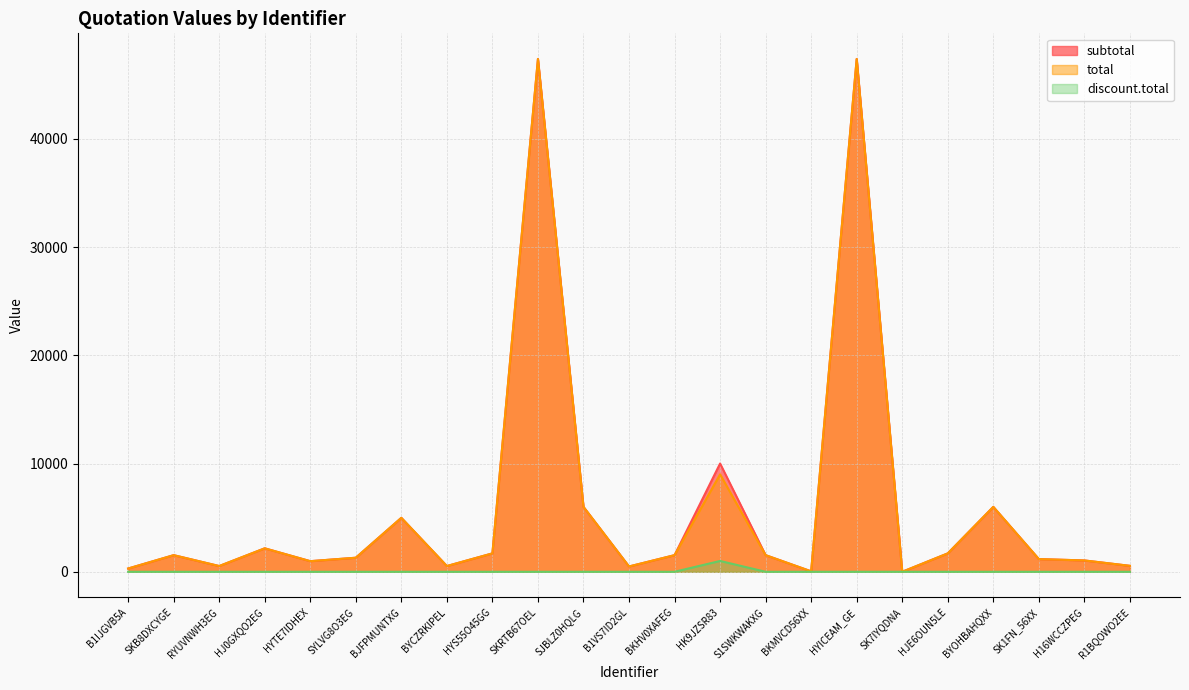

How many lines are shown in the chart?

3